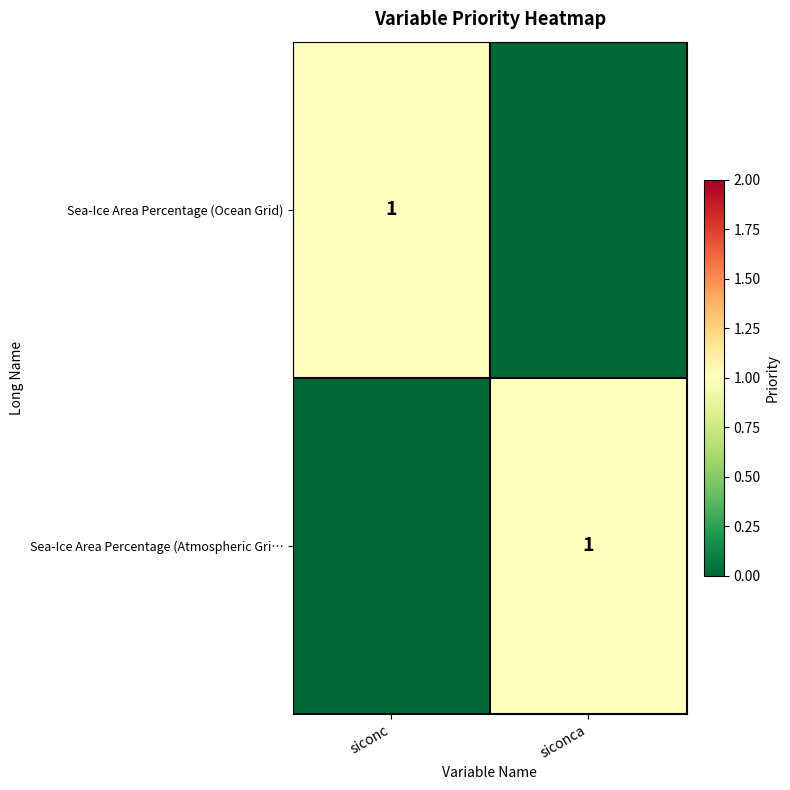

Is it true that Sea-Ice Area Percentage (Atmospheric Gri… equals 0 at siconca?

False